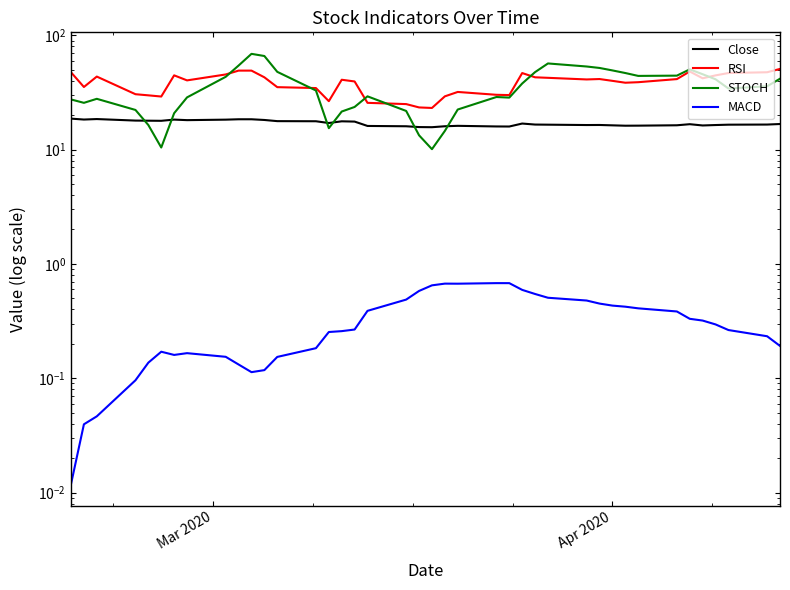

Which series has the largest total across all categories?

RSI